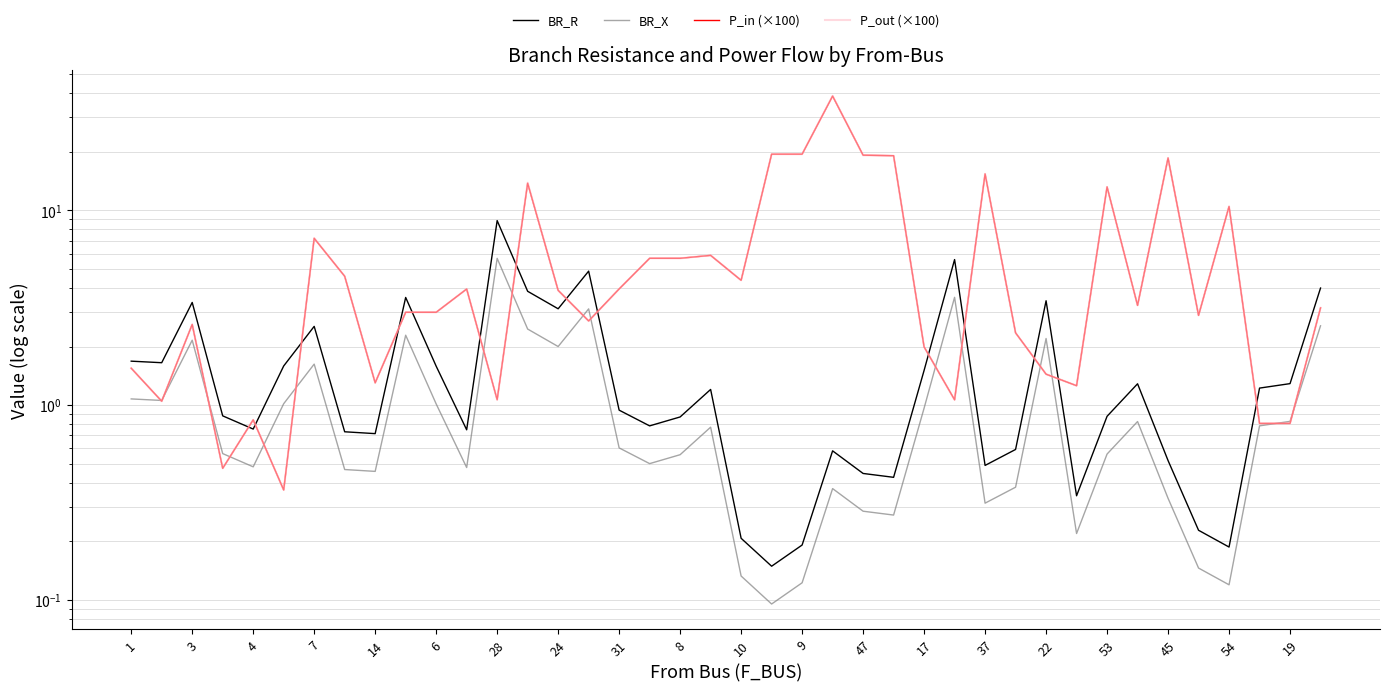

Between 4 and 31, which series saw the biggest shift?

P_in (×100)